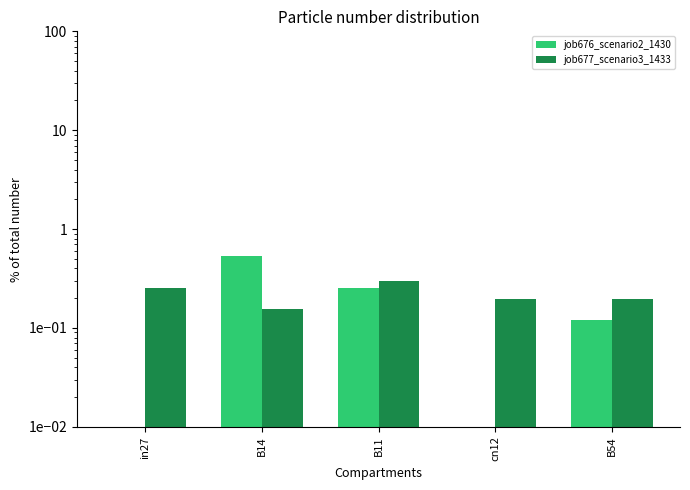

What position from the left is B11?

3